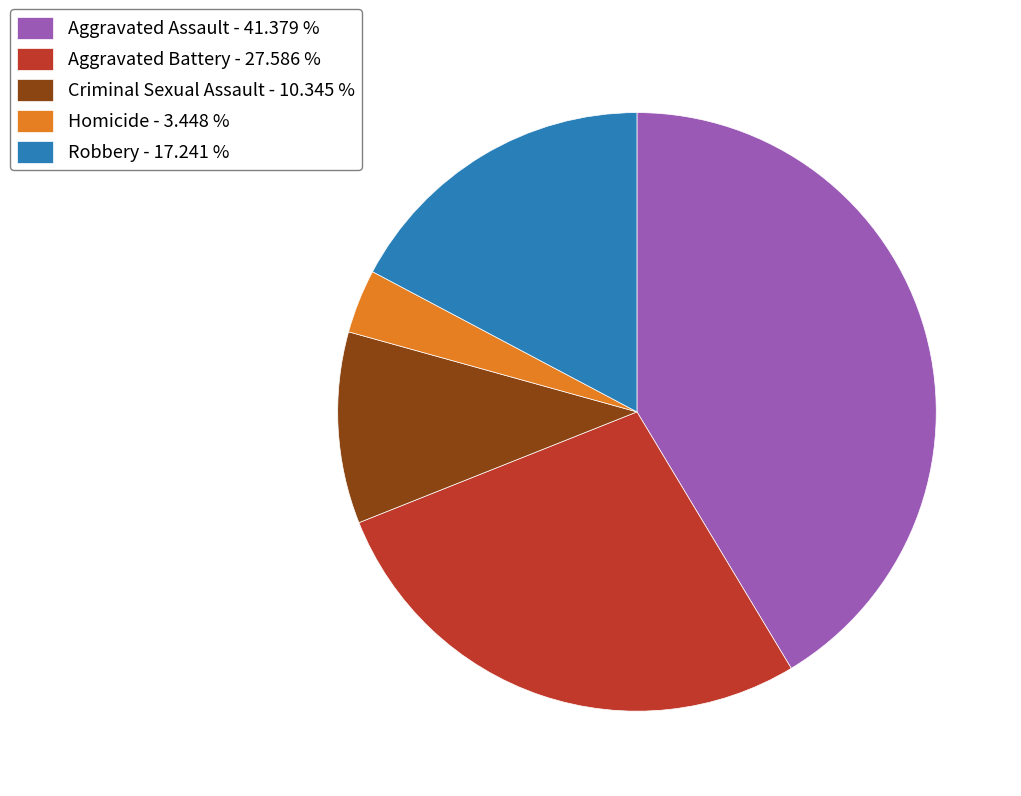

Which category has the smallest portion of the pie?

Homicide